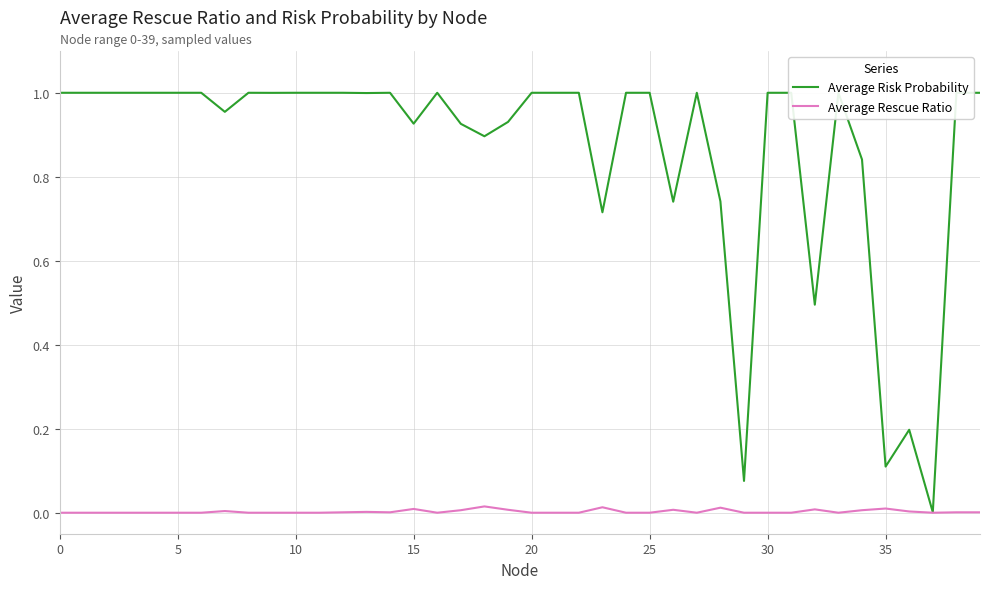

Rank the series by their maximum value, from lowest to highest.

Average Rescue Ratio, Average Risk Probability